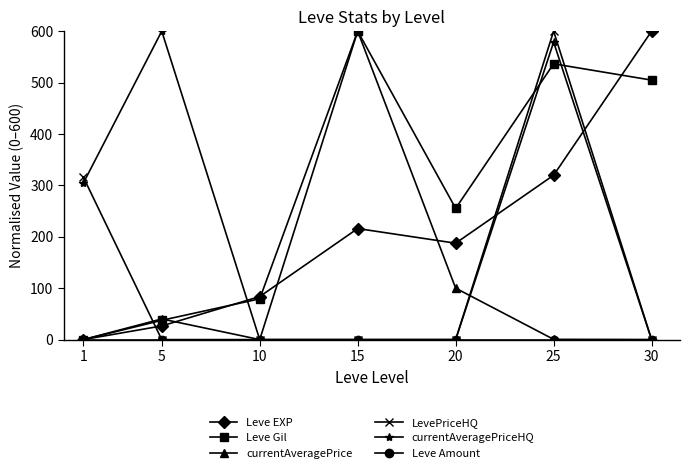

What is the total value across all series at 1?

620.6